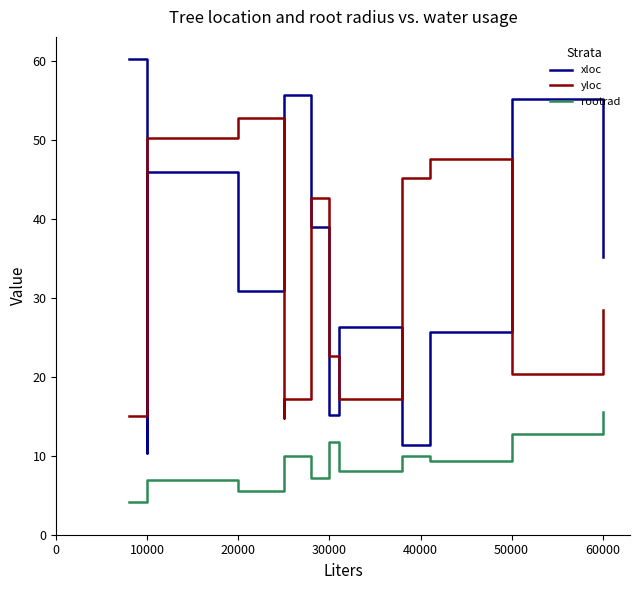

Reading right to left, extract all data points from this chart.

xloc: 35.1	55.2	25.7	11.3	26.3	15.2	38.9	55.6	45.2	30.9	45.9	10.3	60.2
yloc: 28.4	20.3	47.6	45.2	17.2	22.6	42.6	17.2	14.8	52.8	50.2	15.2	15.0
rootrad: 15.5	12.8	9.3	9.9	8.1	11.7	7.2	9.9	8.7	5.5	6.9	5.8	4.1